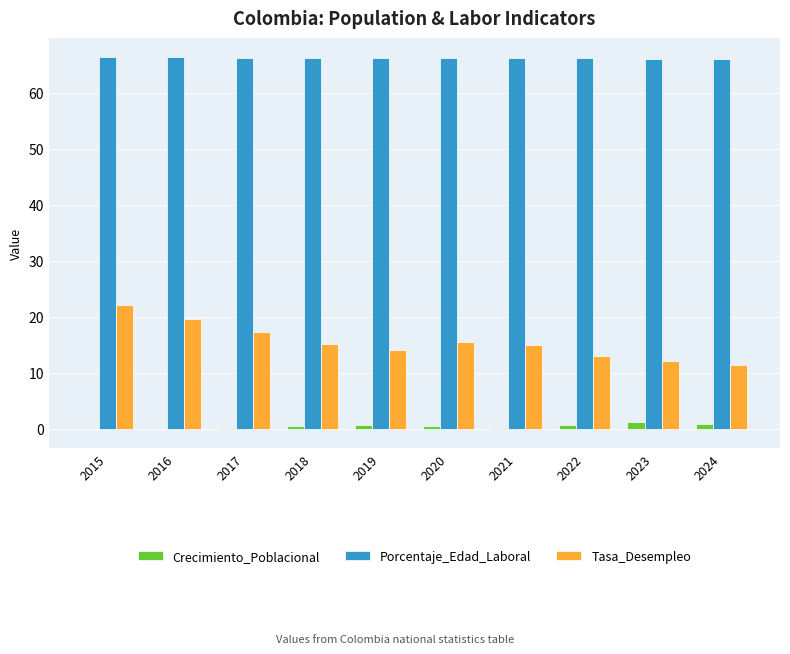

How many groups of bars are there?

10